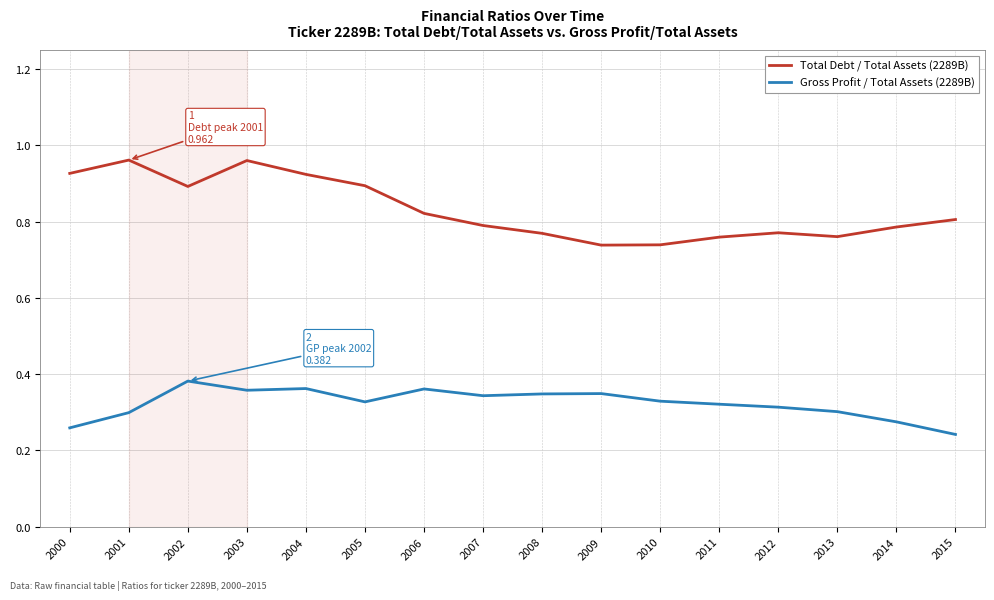

The value of Gross Profit / Total Assets (2289B) at 2008 is 0.3. True or false?

True